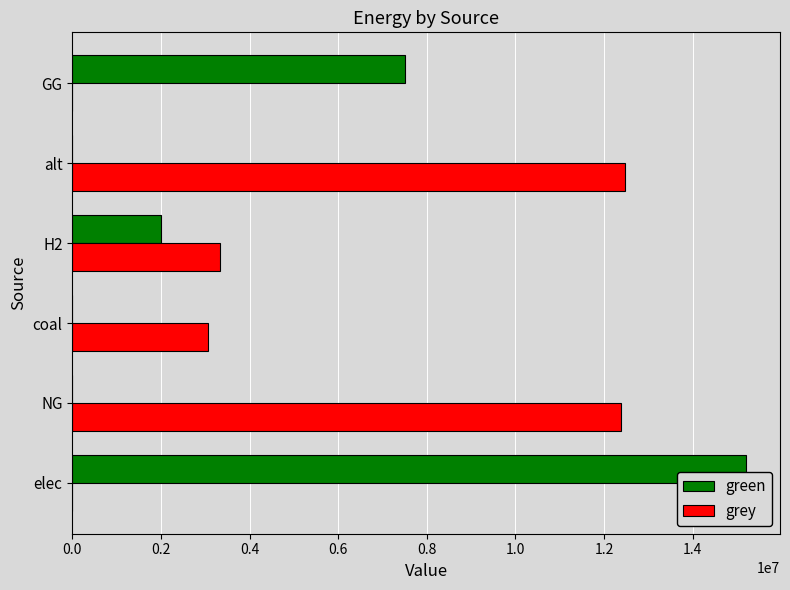

The green series shows 10299310.2 at NG. True or false?

False